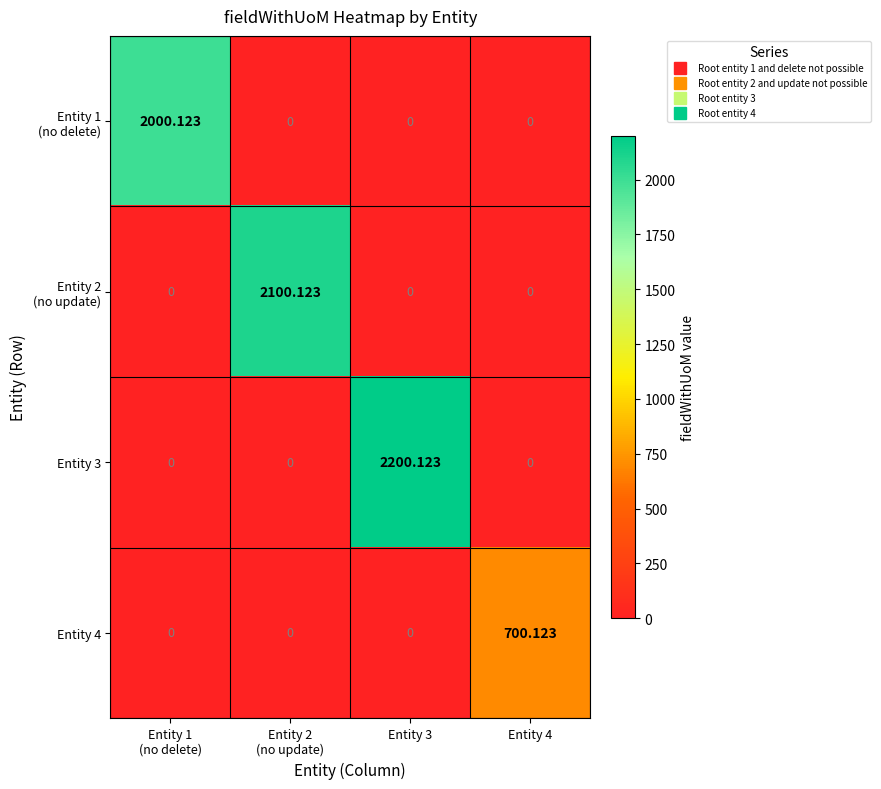

How many data points in Entity 3 are above 0?

1